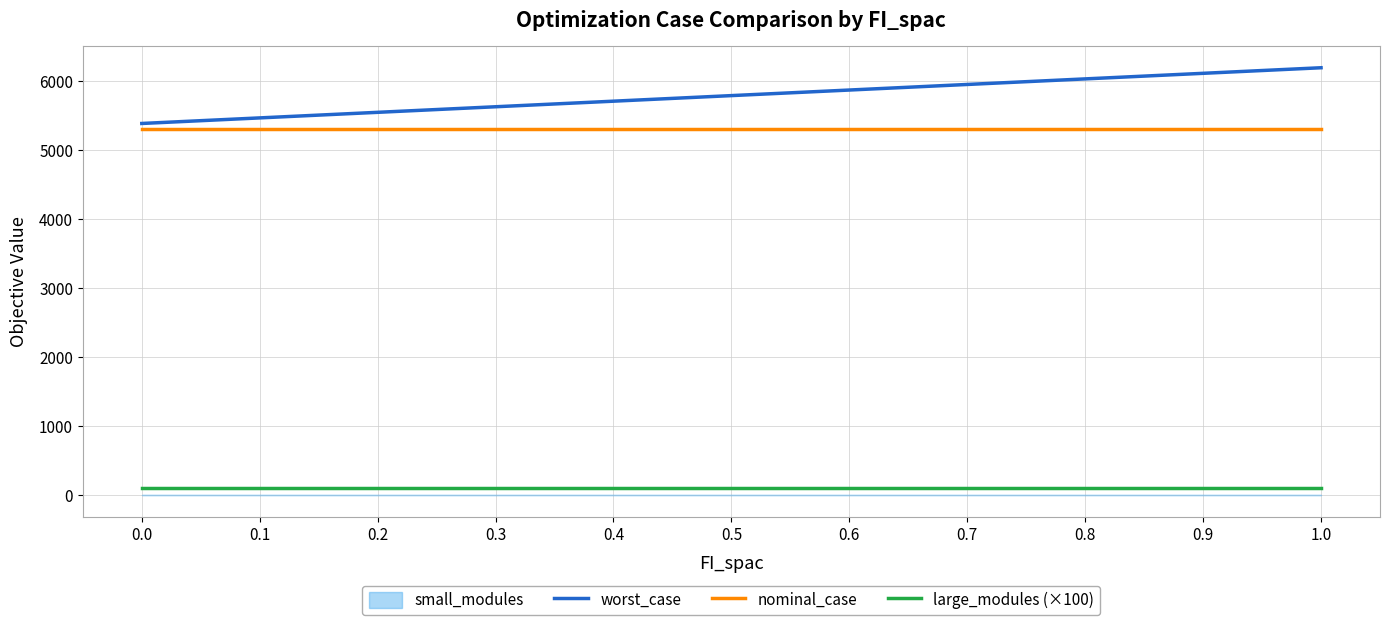

At which category is the sum across all series the highest?

1.0